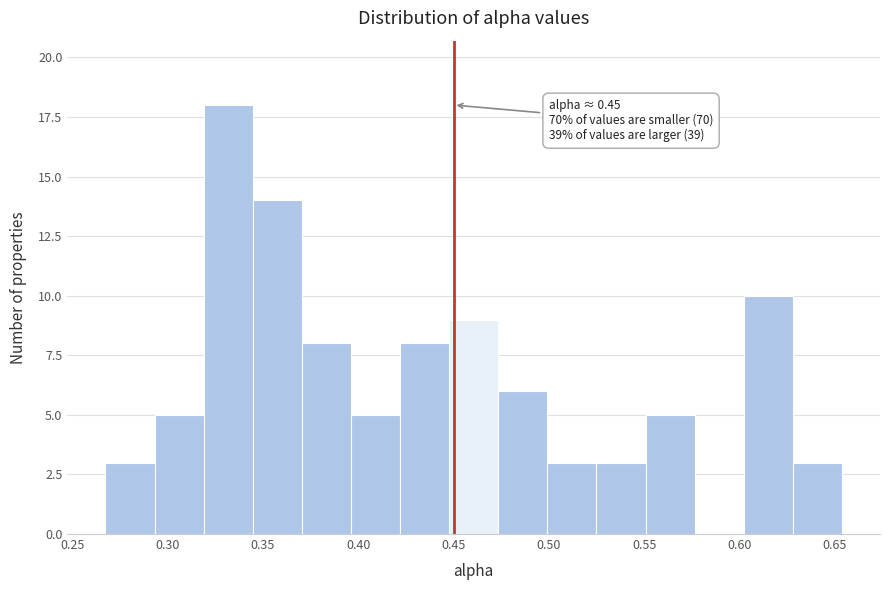

Which range on the x-axis has the tallest bar?

0.320 to 0.345